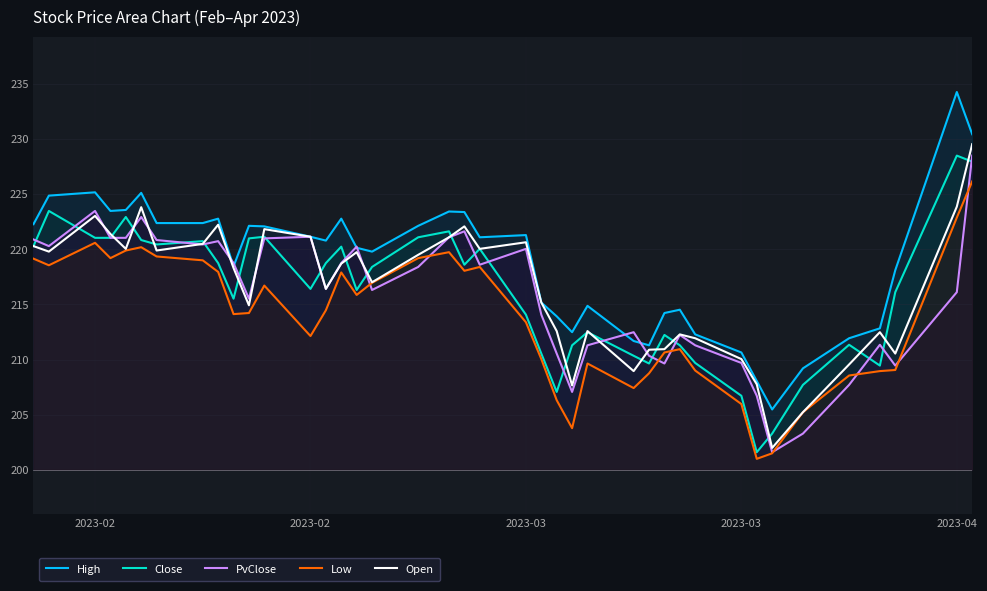

In PvClose, how many points are higher than both neighbors (excluding endpoints)?

10